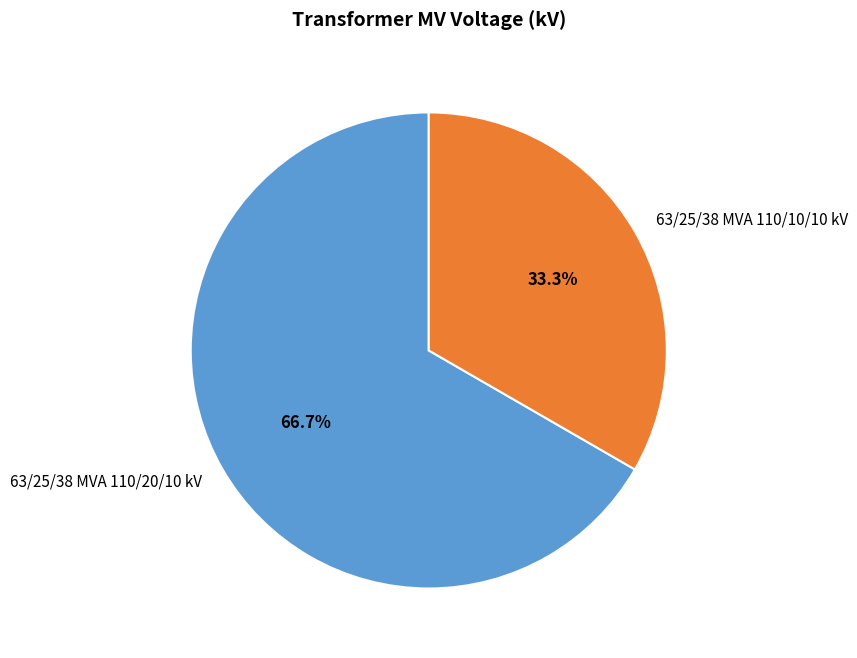

Which slice is the smallest?

63/25/38 MVA 110/10/10 kV